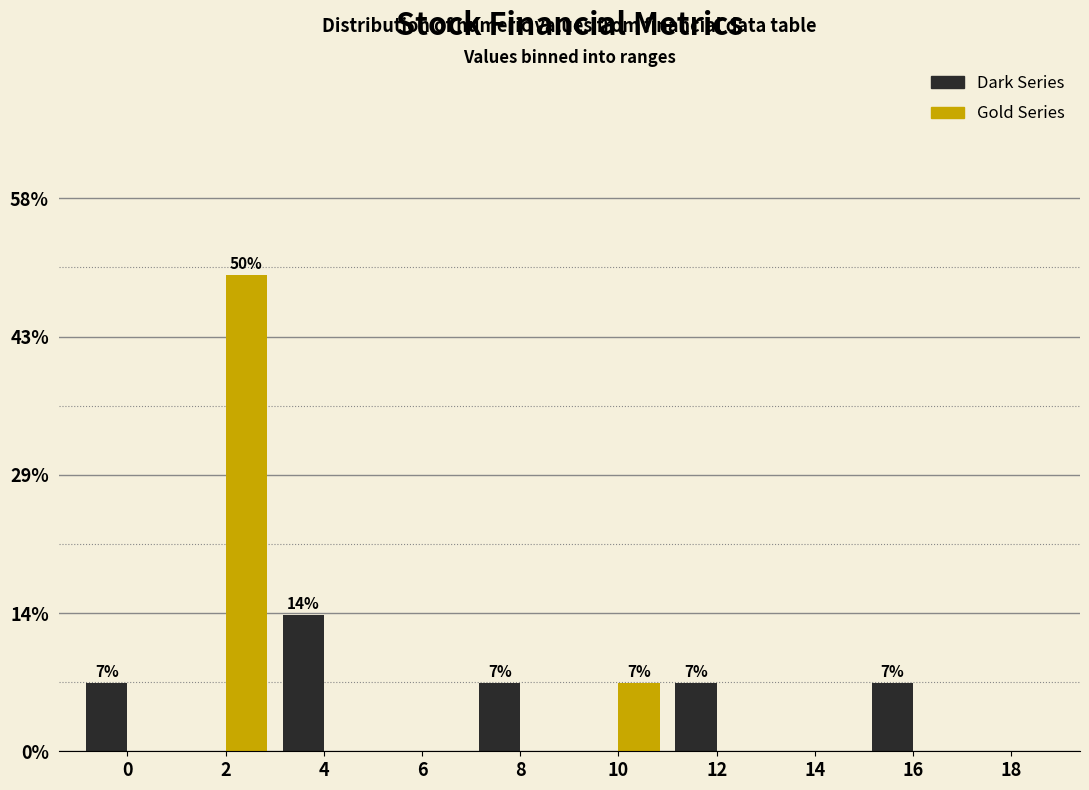

Reading left to right, transcribe all the data shown in this chart.

Dark Series: 0=7.1	2=0.0	4=14.3	6=0.0	8=7.1	10=0.0	12=7.1	14=0.0	16=7.1	18=0.0
Gold Series: 0=0.0	2=50.0	4=0.0	6=0.0	8=0.0	10=7.1	12=0.0	14=0.0	16=0.0	18=0.0